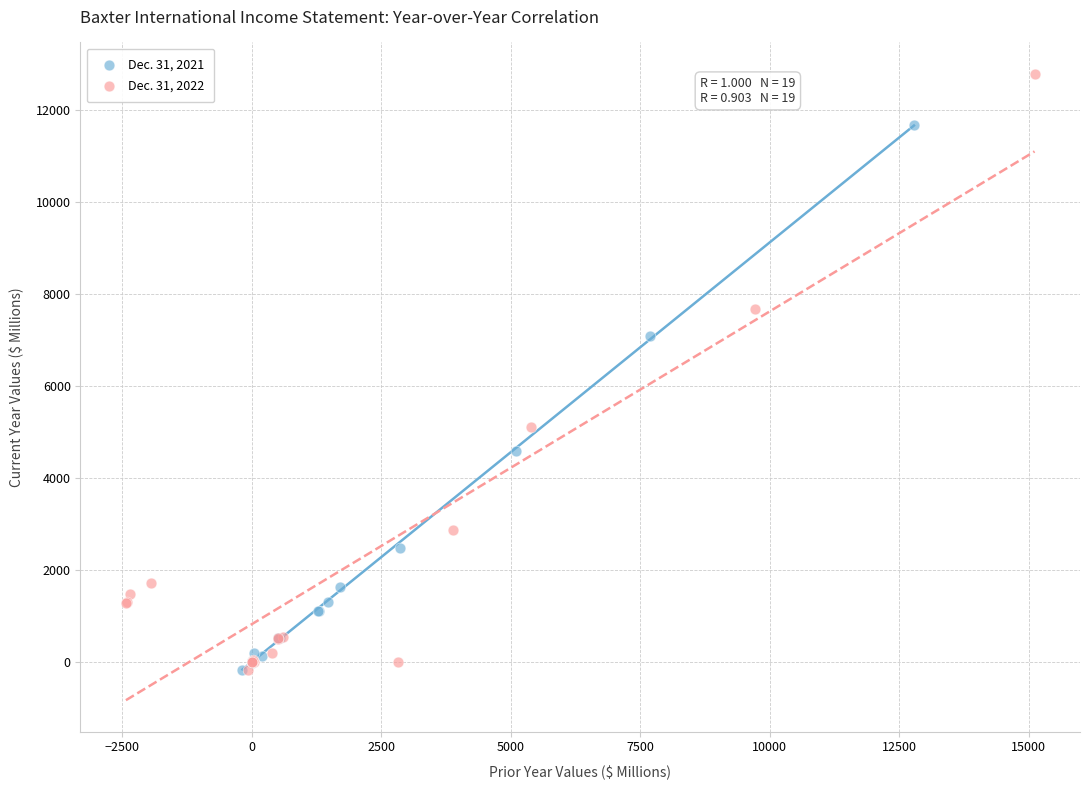

What are all the series names shown in the legend?

Dec. 31, 2021, Dec. 31, 2022